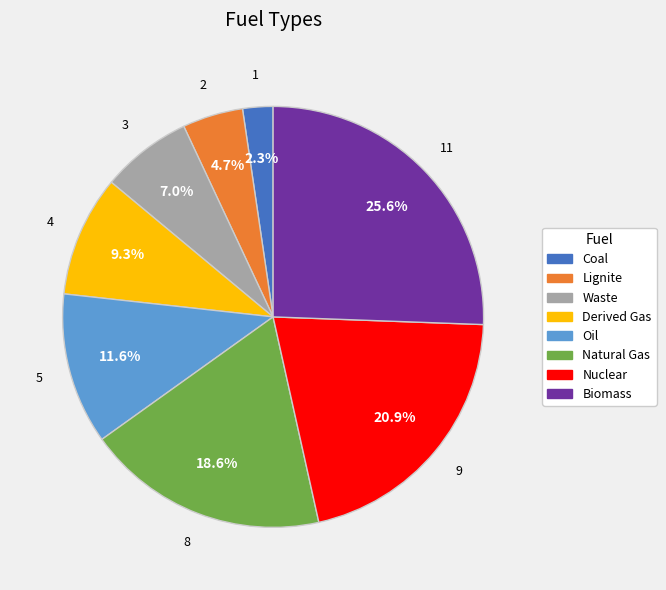

Between Natural Gas and Oil, which is larger?

Natural Gas